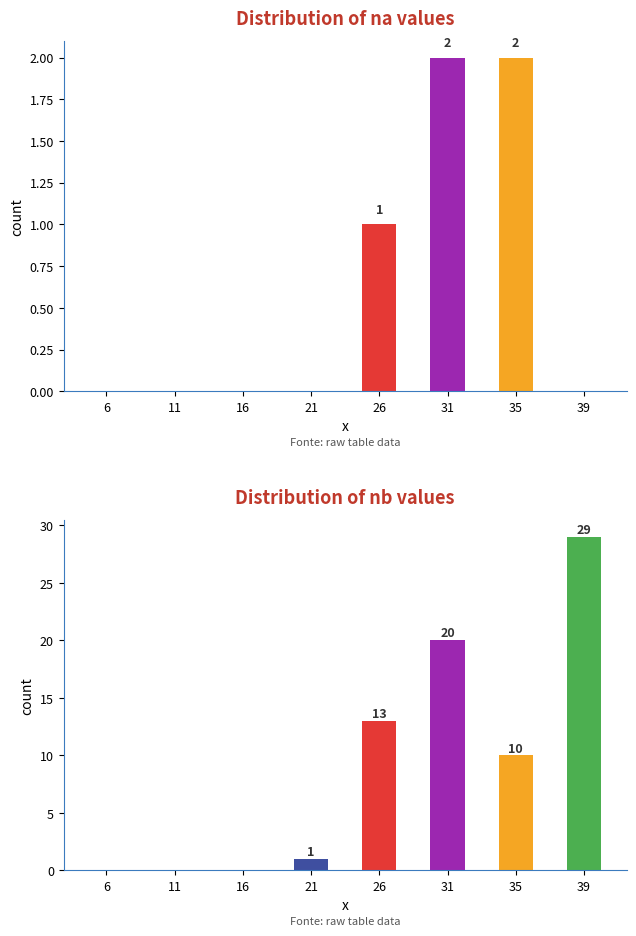

Rank the series at 35 from highest to lowest value.

nb, na